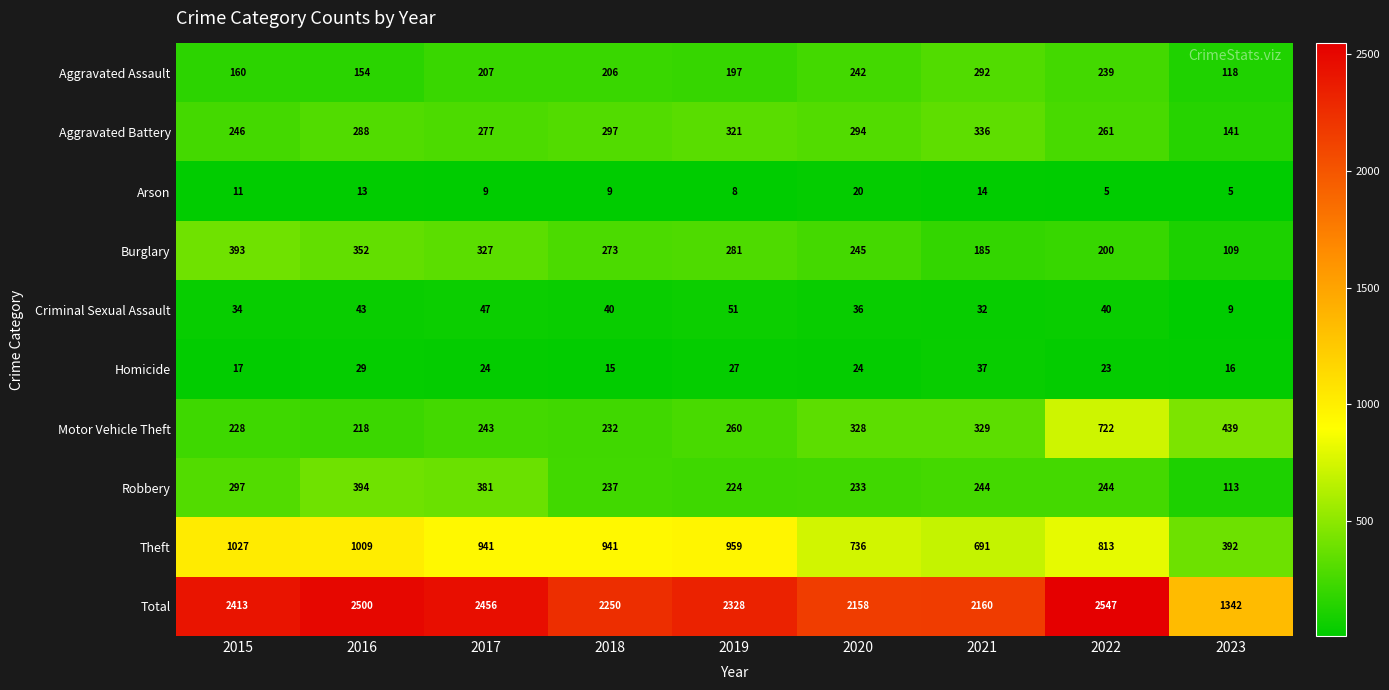

What is the difference between the Motor Vehicle Theft values at 2016 and 2020?

110